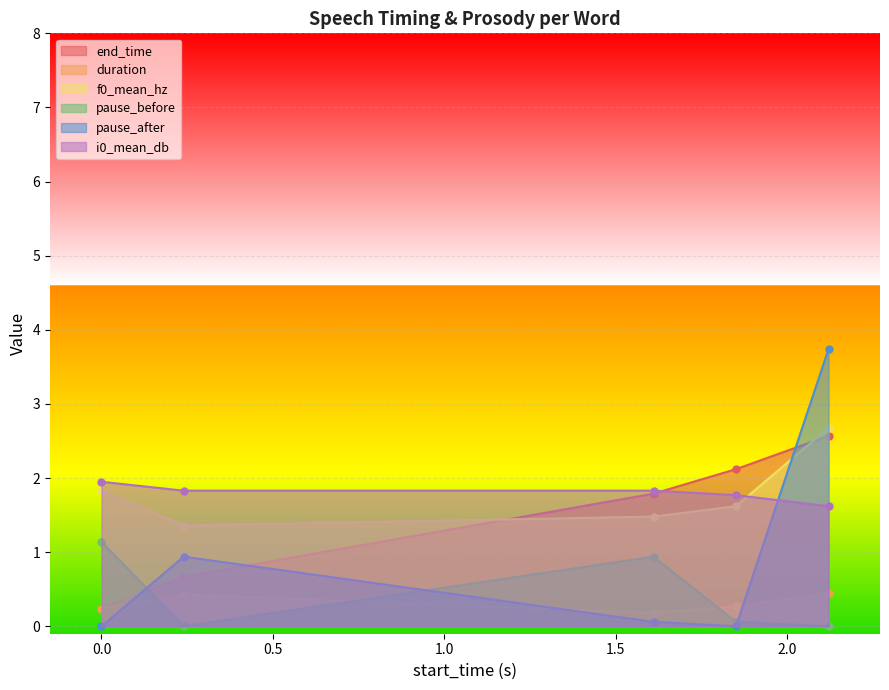

How many series are shown in this chart?

6